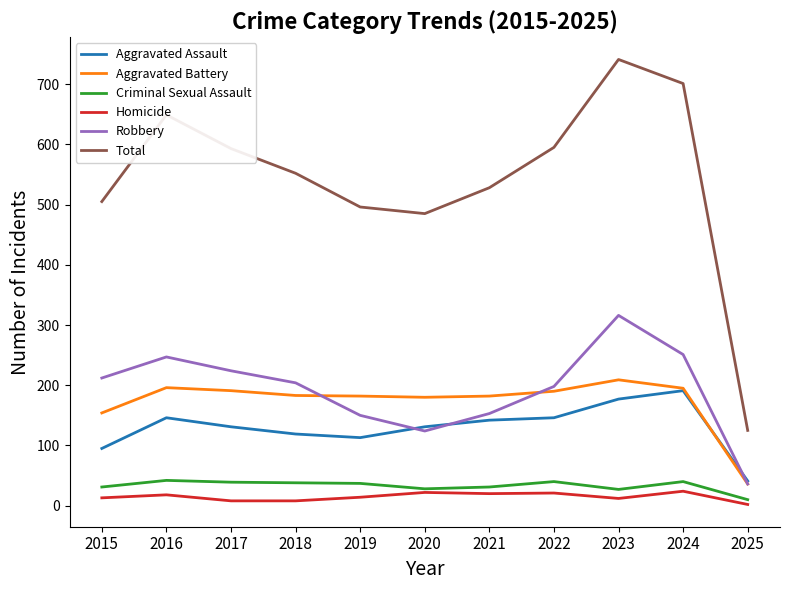

Which series changed the most between 2019 and 2025?

Total